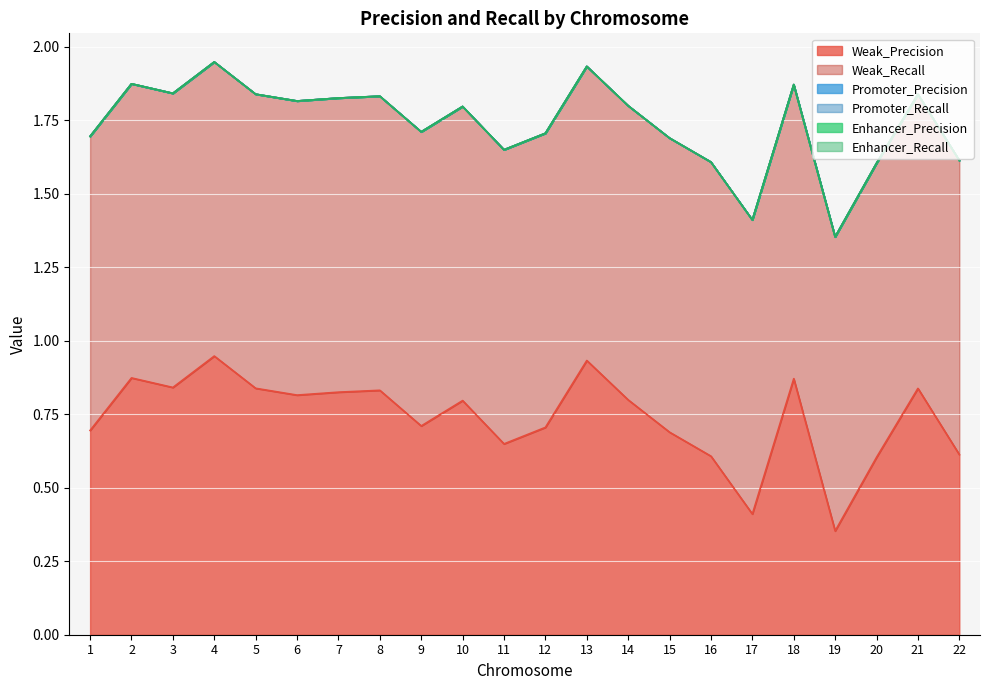

Is the value of Promoter_Precision at 10 greater than the value of Enhancer_Precision at 18?

No